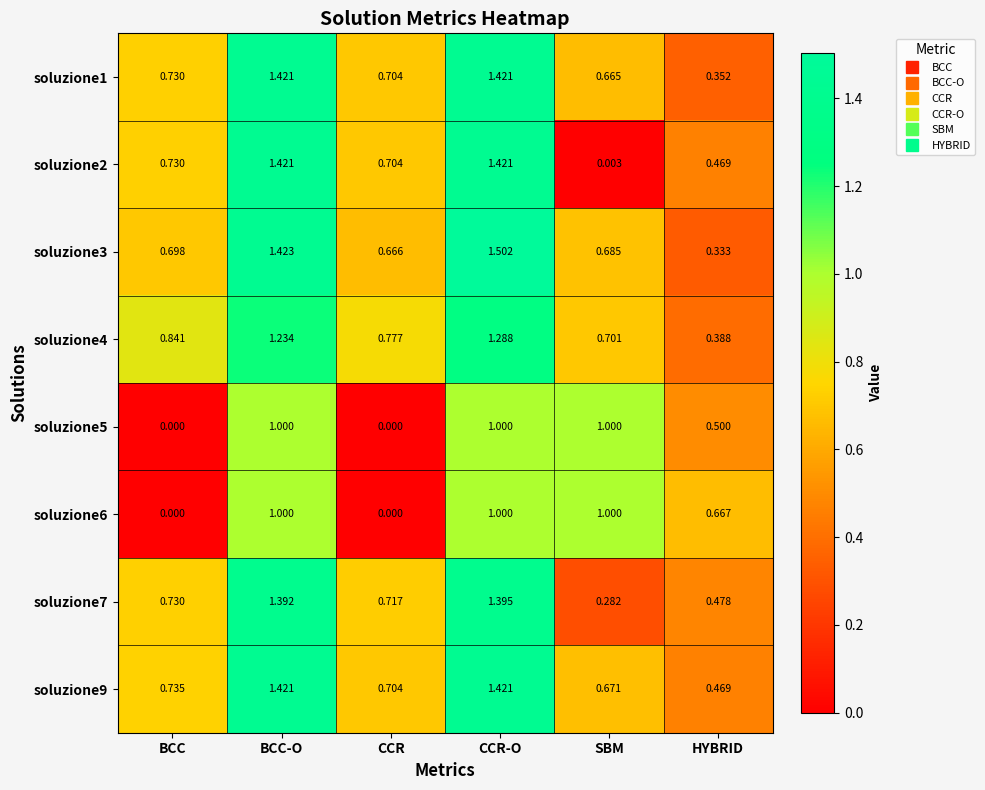

At which category is the sum across all series the highest?

CCR-O